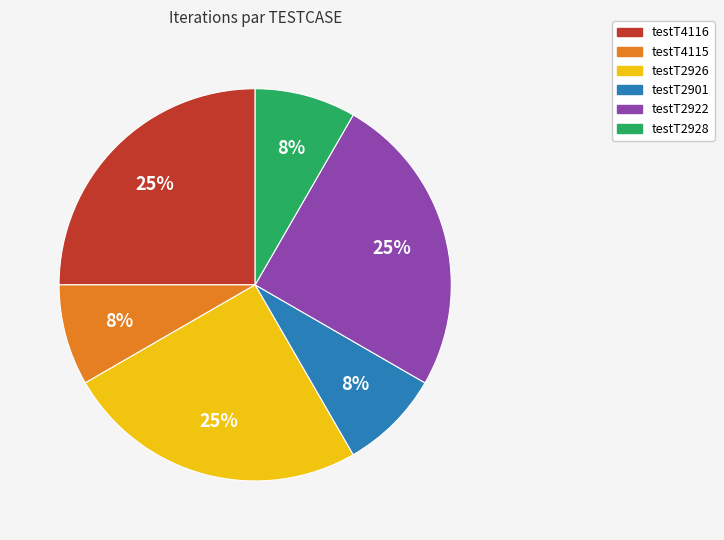

To the nearest percent, what is the average slice percentage?

17%